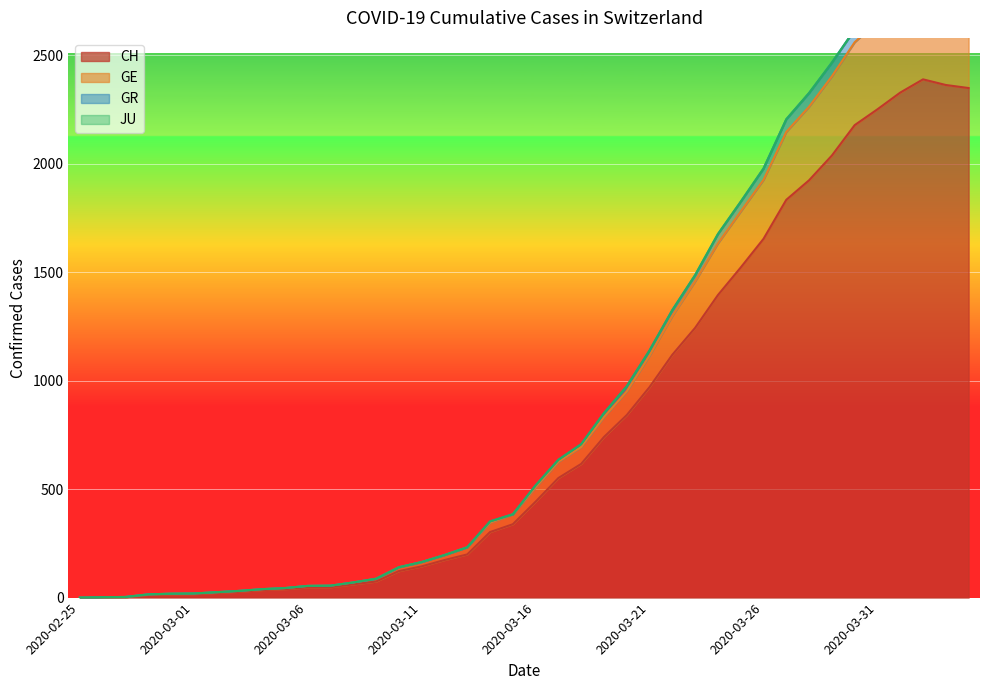

The value of GR at 2020-04-02 is 1421. True or false?

False